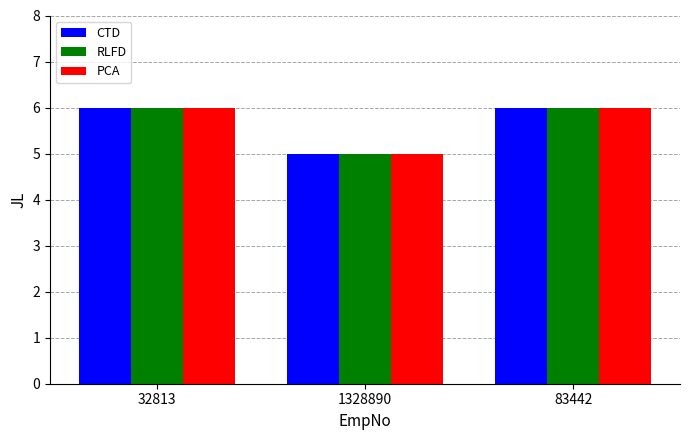

How many data points in RLFD are less than 6?

1